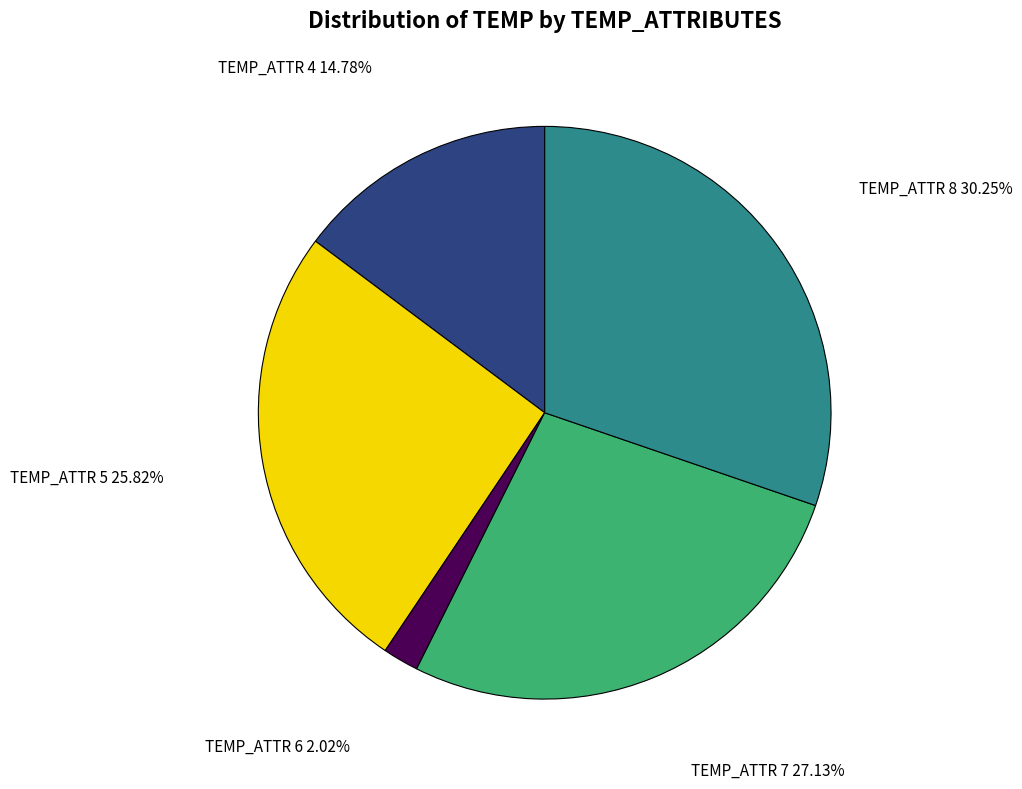

To the nearest percent, what is the average slice percentage?

20%